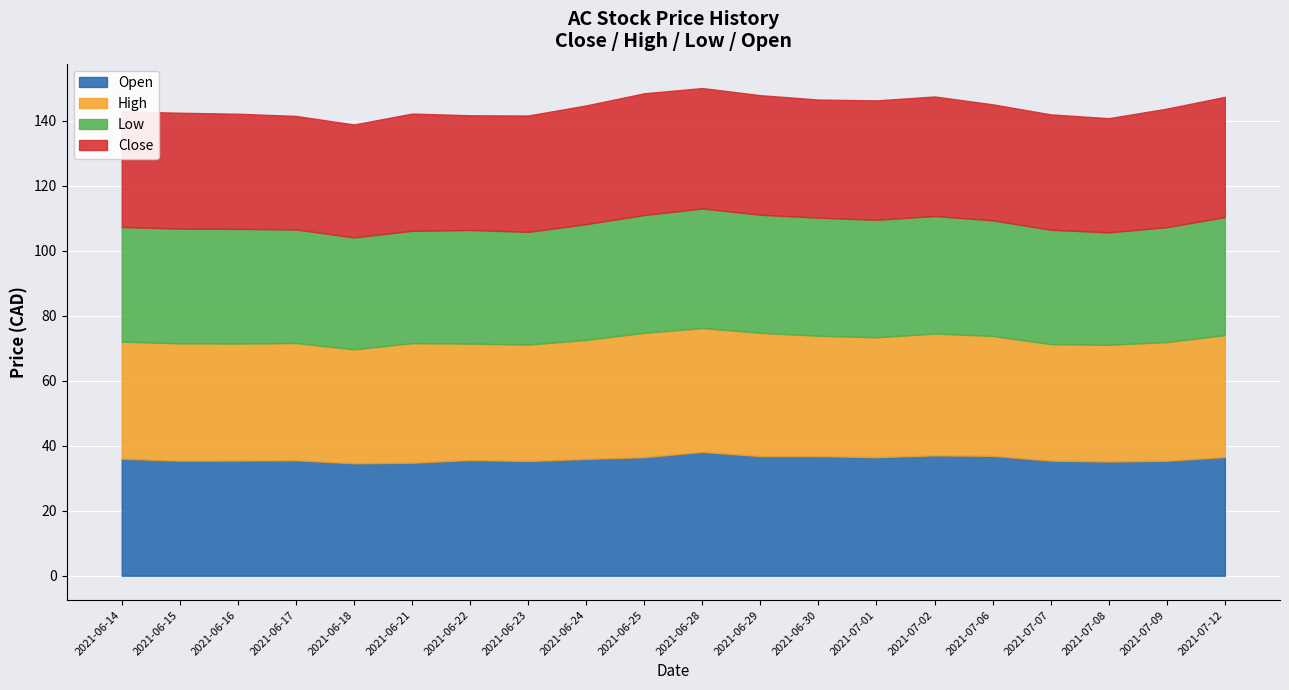

What is the difference between the maximum and minimum values in the Close series?

2.7